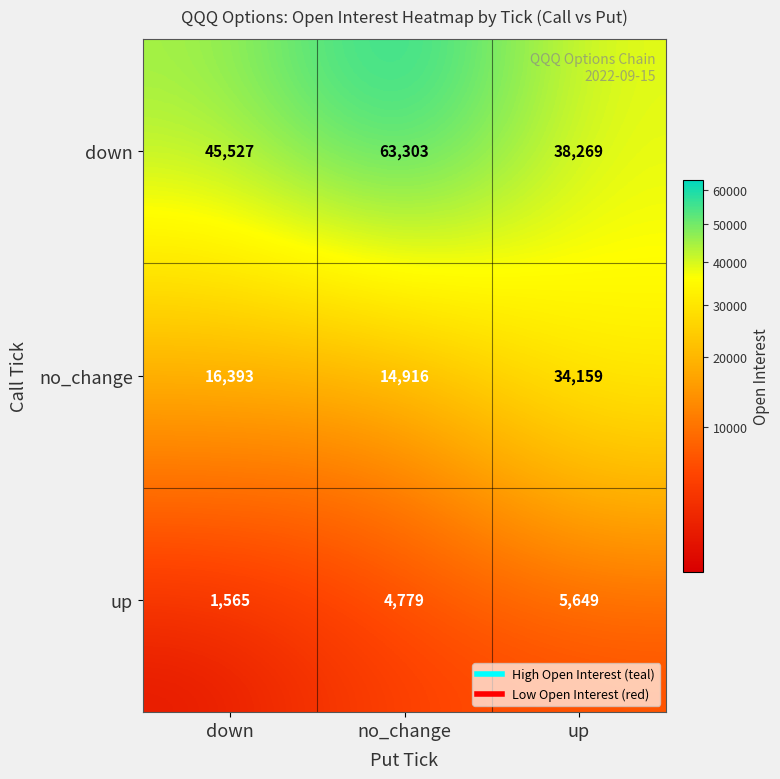

Which category has the lowest value in the up series?

down